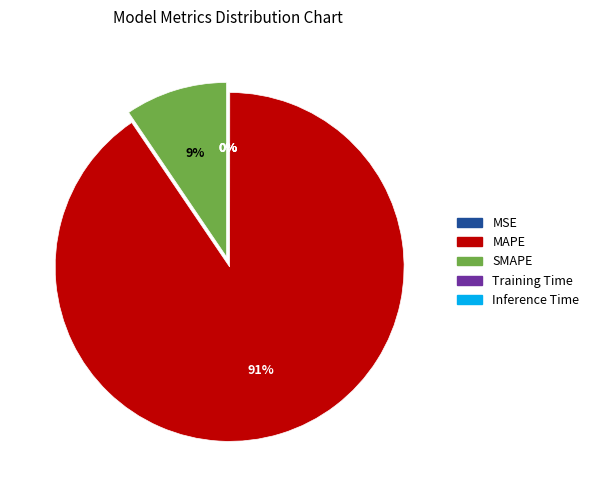

How many segments does this pie chart have?

5